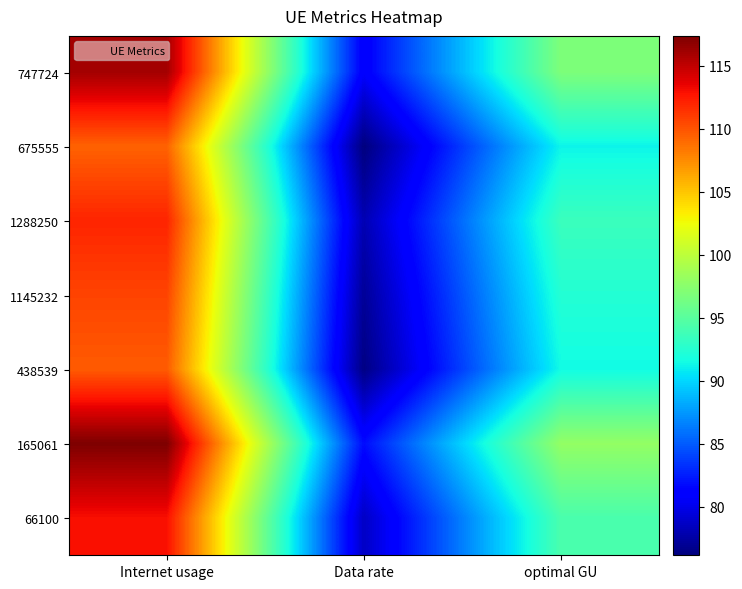

List the series in order of their peak value, highest first.

165061, 747724, 66100, 1288250, 1145232, 438539, 675555